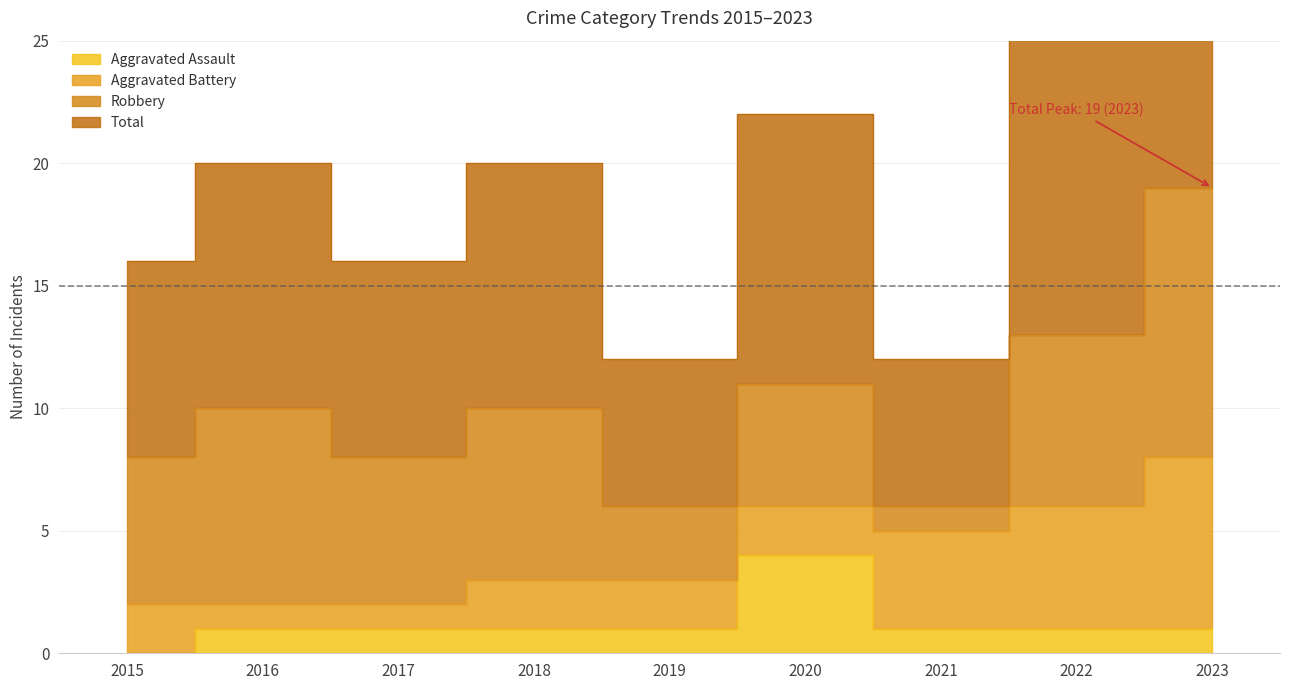

True or false: Aggravated Assault and Total cross at least once.

False